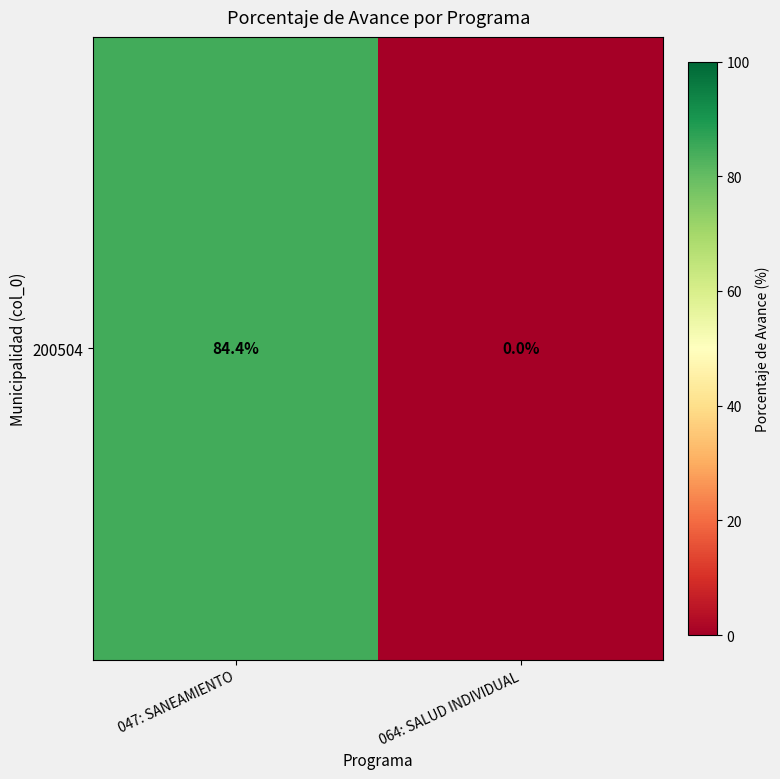

How many data points does each series have?

2